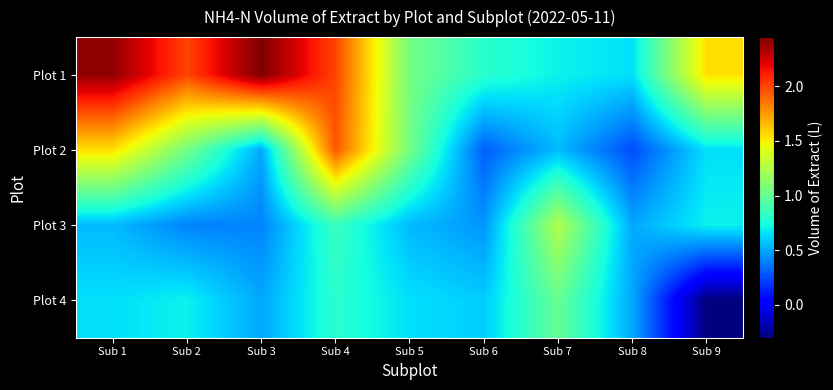

At how many categories does at least one series exceed 1?

7